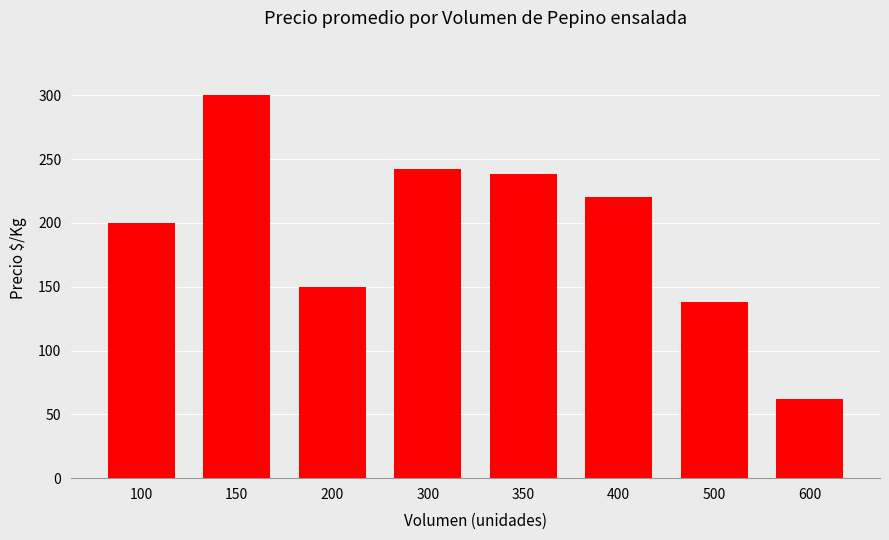

Approximately how many times larger is the value at 100 compared to 350?

0.8